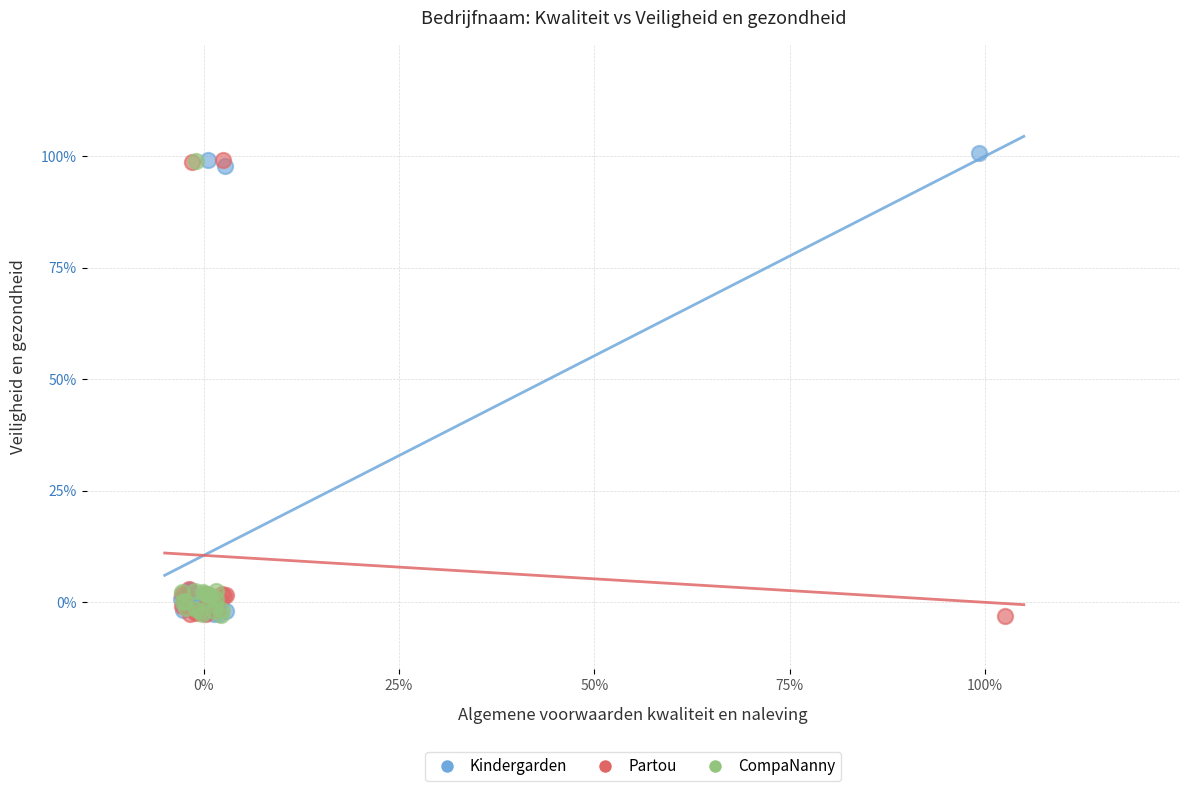

Which series reaches the maximum Y coordinate?

Kindergarden